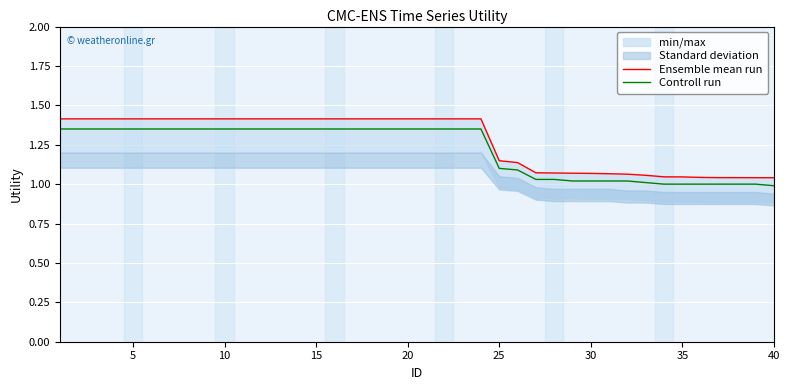

True or false: Ensemble mean run has more than 0 points higher than both neighbors.

False